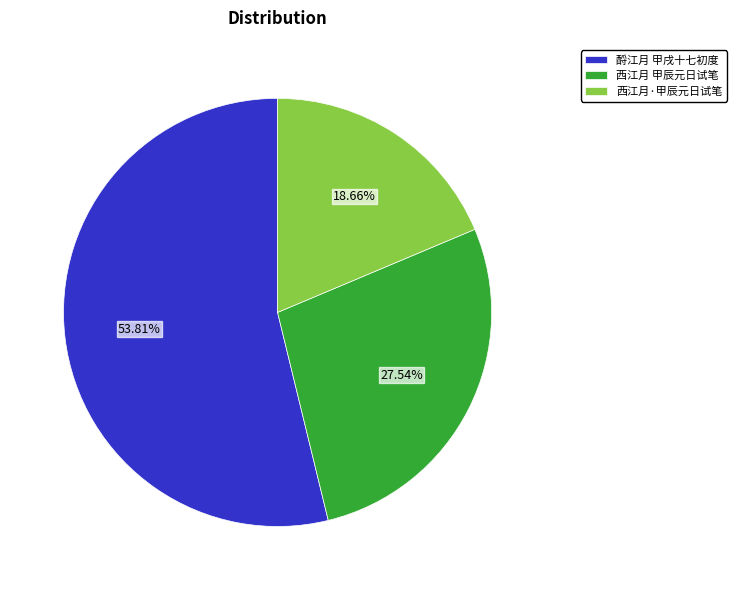

Which slice is the largest?

酹江月 甲戌十七初度